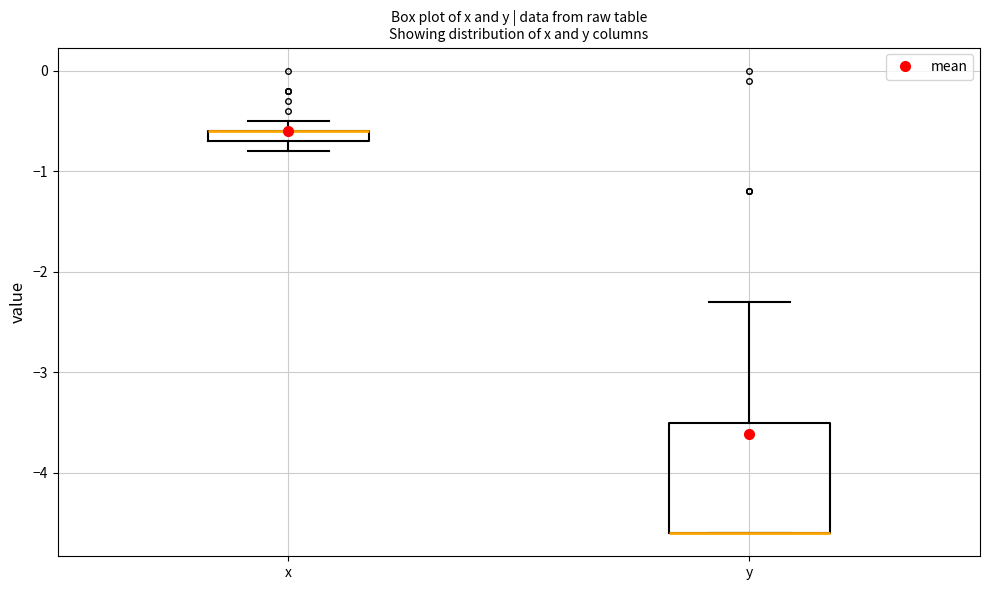

Which box is the tallest, from its lower edge to its upper edge?

y